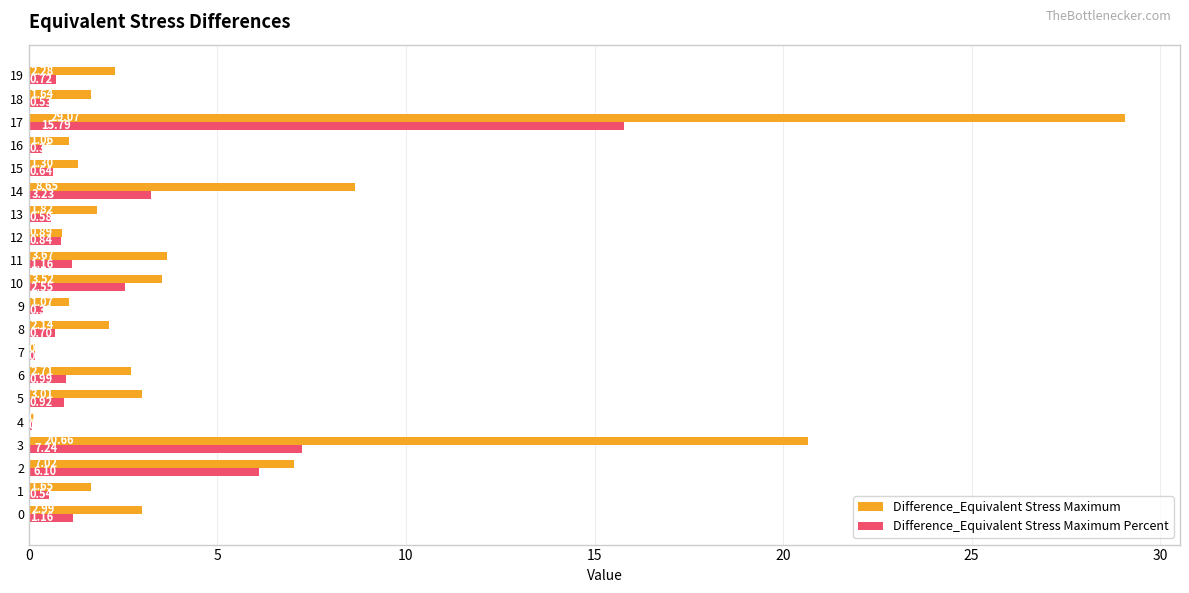

What are all the series names shown in the legend?

Difference_Equivalent Stress Maximum, Difference_Equivalent Stress Maximum Percent